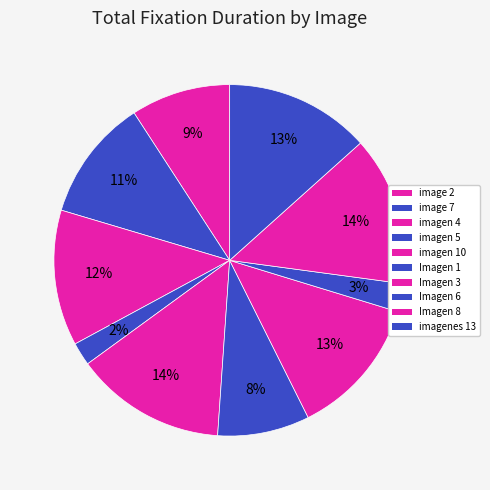

How many slices are in this pie chart?

10